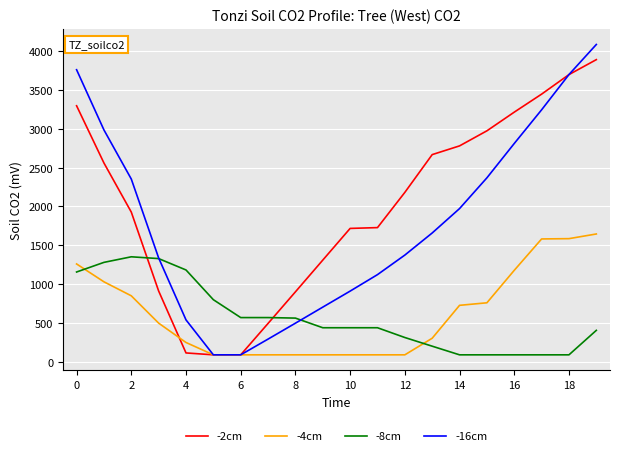

How many values in the -8cm series exceed 436?

12